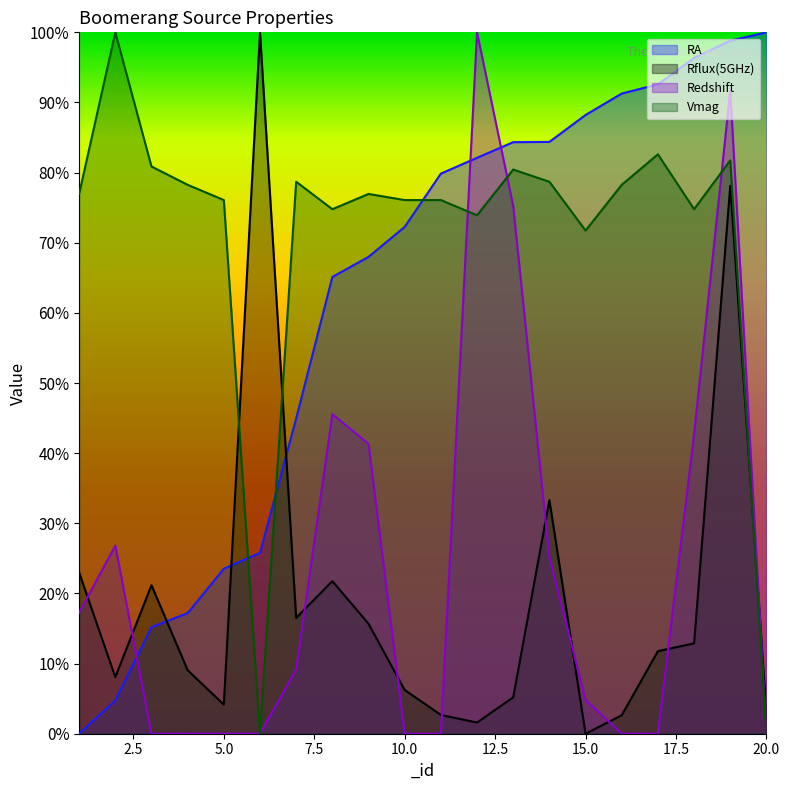

Which series has the largest range (max minus min)?

RA